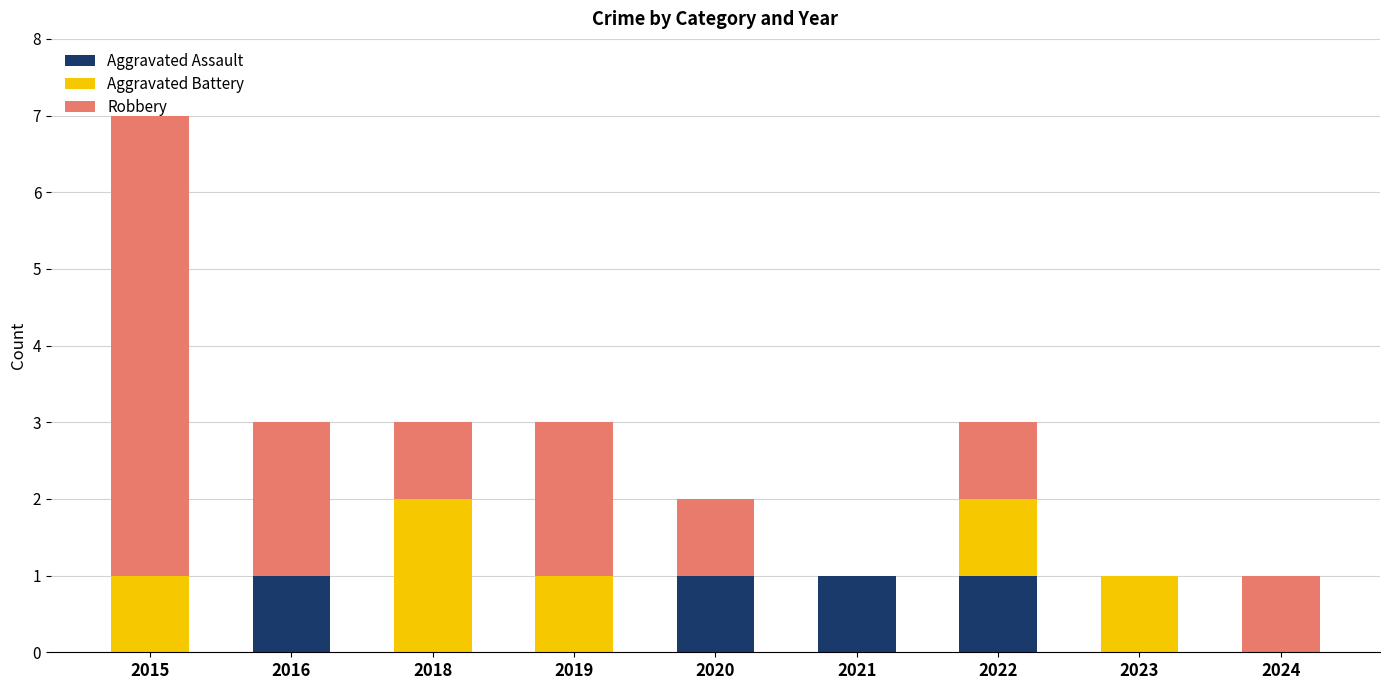

What is the sum of the Aggravated Assault values at 2018 and 2016?

1